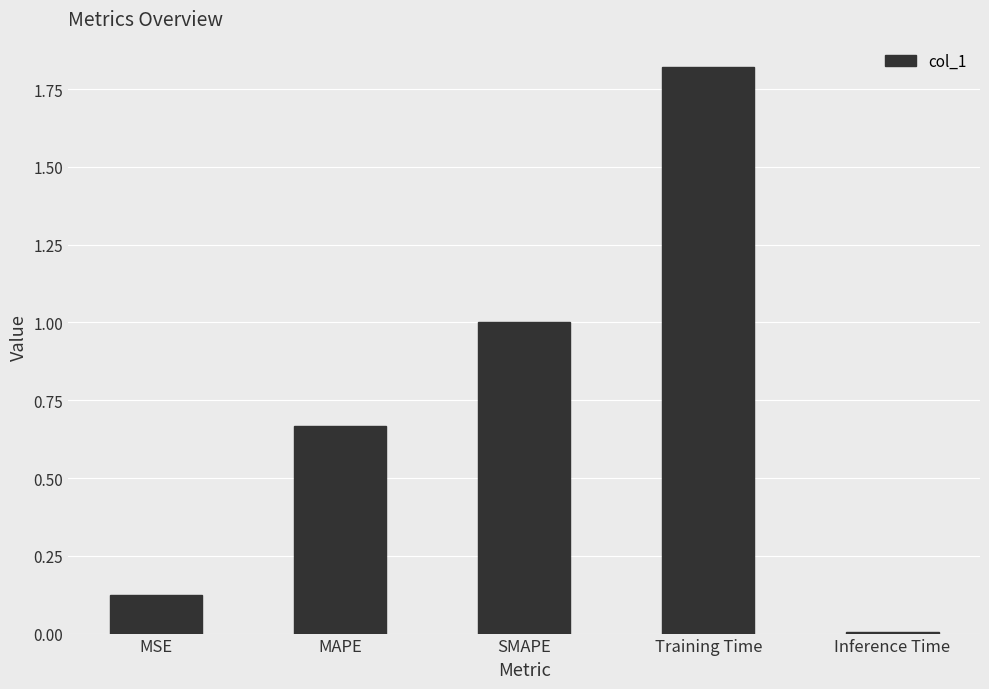

At which label is the value closest to 0?

Inference Time